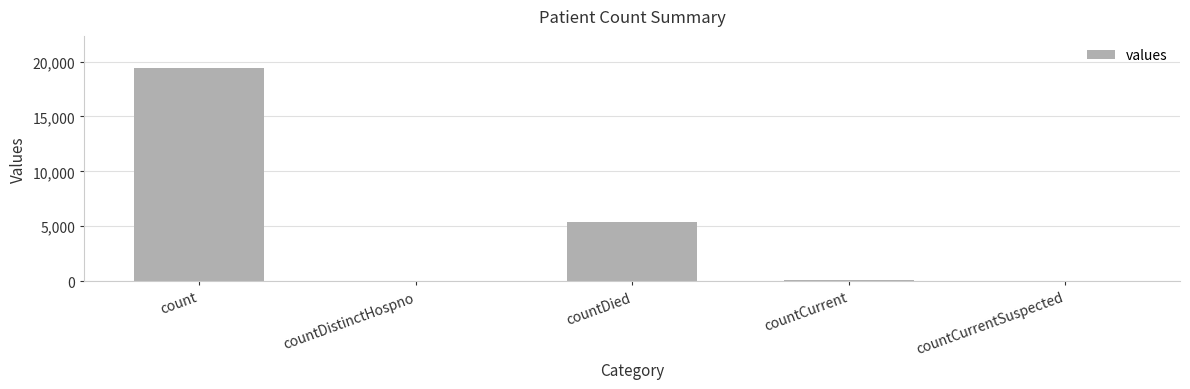

Approximately how many times larger is the value at count compared to countDistinctHospno?

511.1